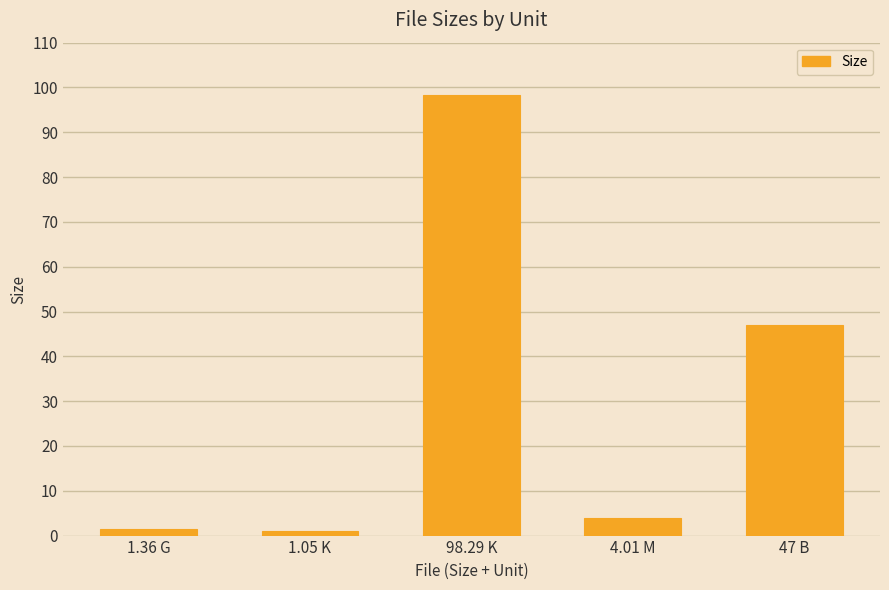

What is the label of the 5th bar from the right?

1.36 G